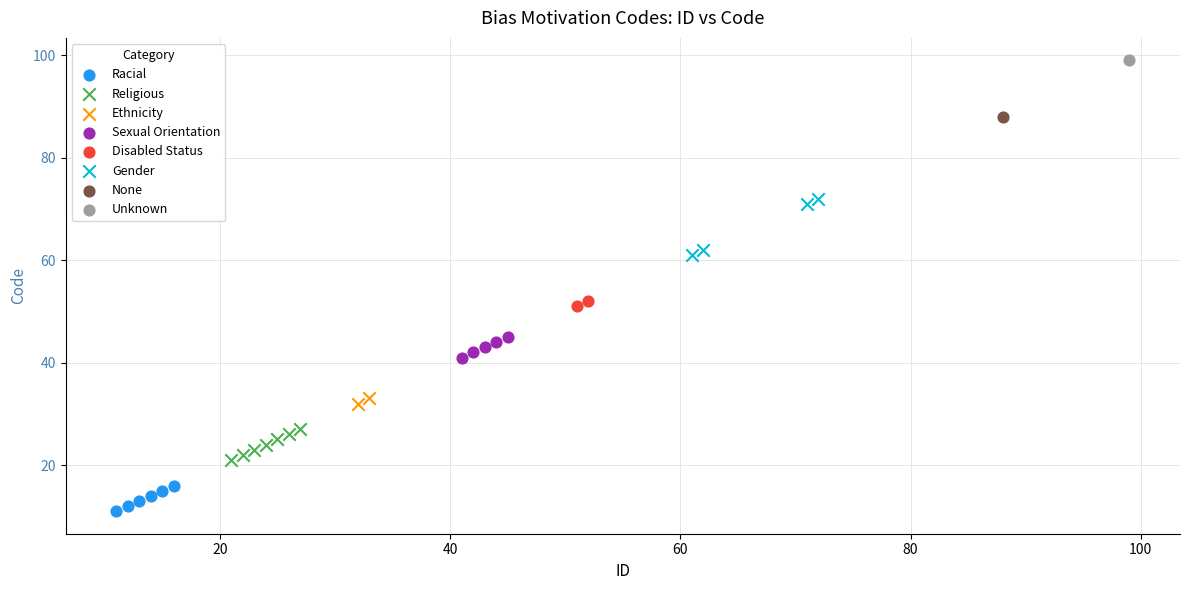

Which series contains the lowest Y value?

Racial